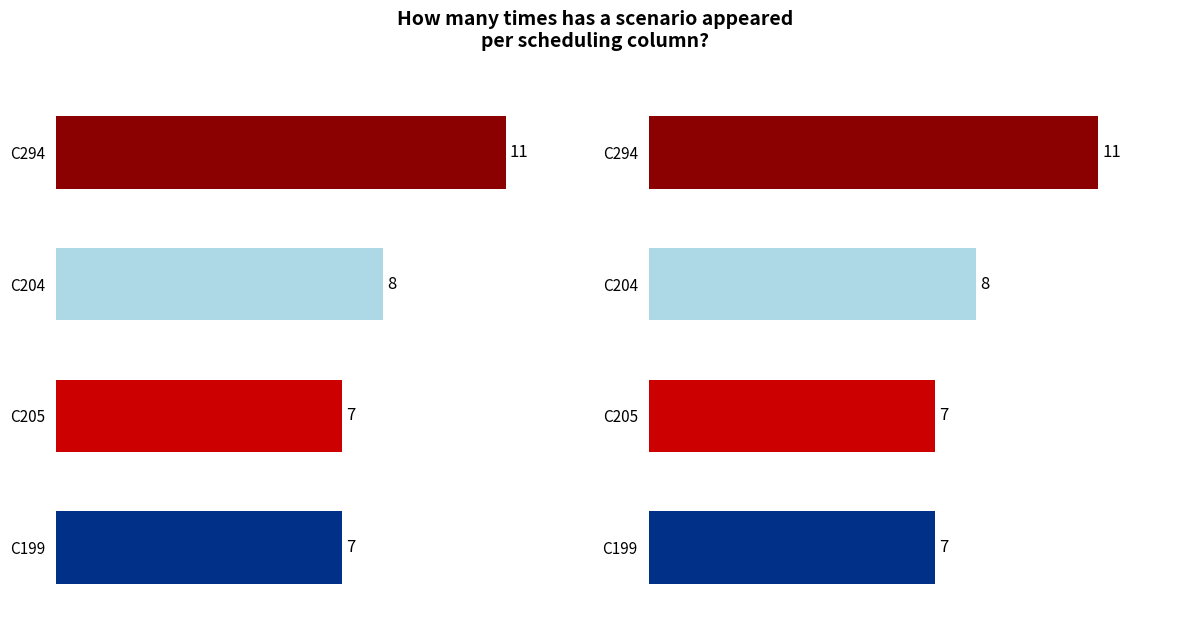

What is the sum of all values?

33